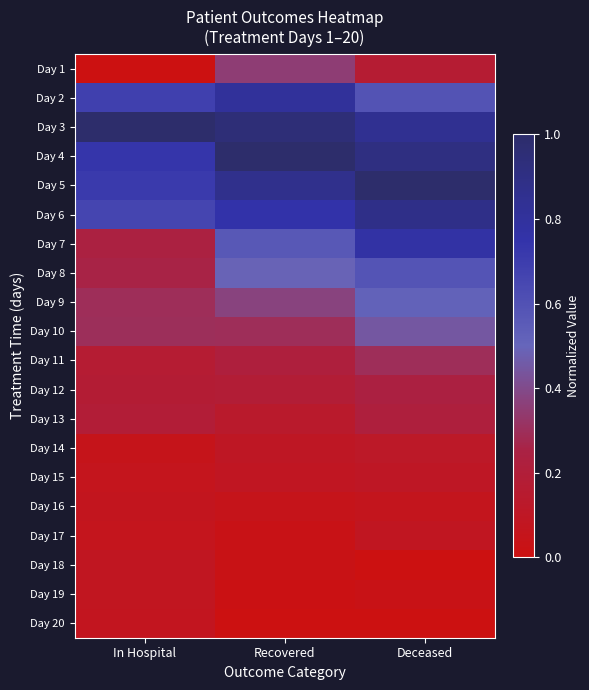

Reading right to left, transcribe all the data shown in this chart.

Day 1: Deceased=0.2	Recovered=0.4	In Hospital=0.0
Day 2: Deceased=0.6	Recovered=0.8	In Hospital=0.7
Day 3: Deceased=0.8	Recovered=0.9	In Hospital=1.0
Day 4: Deceased=0.9	Recovered=1.0	In Hospital=0.7
Day 5: Deceased=1.0	Recovered=0.9	In Hospital=0.7
Day 6: Deceased=0.9	Recovered=0.8	In Hospital=0.7
Day 7: Deceased=0.8	Recovered=0.6	In Hospital=0.2
Day 8: Deceased=0.6	Recovered=0.5	In Hospital=0.3
Day 9: Deceased=0.5	Recovered=0.4	In Hospital=0.3
Day 10: Deceased=0.4	Recovered=0.3	In Hospital=0.3
Day 11: Deceased=0.3	Recovered=0.2	In Hospital=0.2
Day 12: Deceased=0.2	Recovered=0.2	In Hospital=0.2
Day 13: Deceased=0.2	Recovered=0.1	In Hospital=0.2
Day 14: Deceased=0.1	Recovered=0.1	In Hospital=0.0
Day 15: Deceased=0.1	Recovered=0.1	In Hospital=0.1
Day 16: Deceased=0.1	Recovered=0.1	In Hospital=0.1
Day 17: Deceased=0.1	Recovered=0.0	In Hospital=0.1
Day 18: Deceased=0.0	Recovered=0.0	In Hospital=0.1
Day 19: Deceased=0.0	Recovered=0.0	In Hospital=0.1
Day 20: Deceased=0.0	Recovered=0.0	In Hospital=0.1